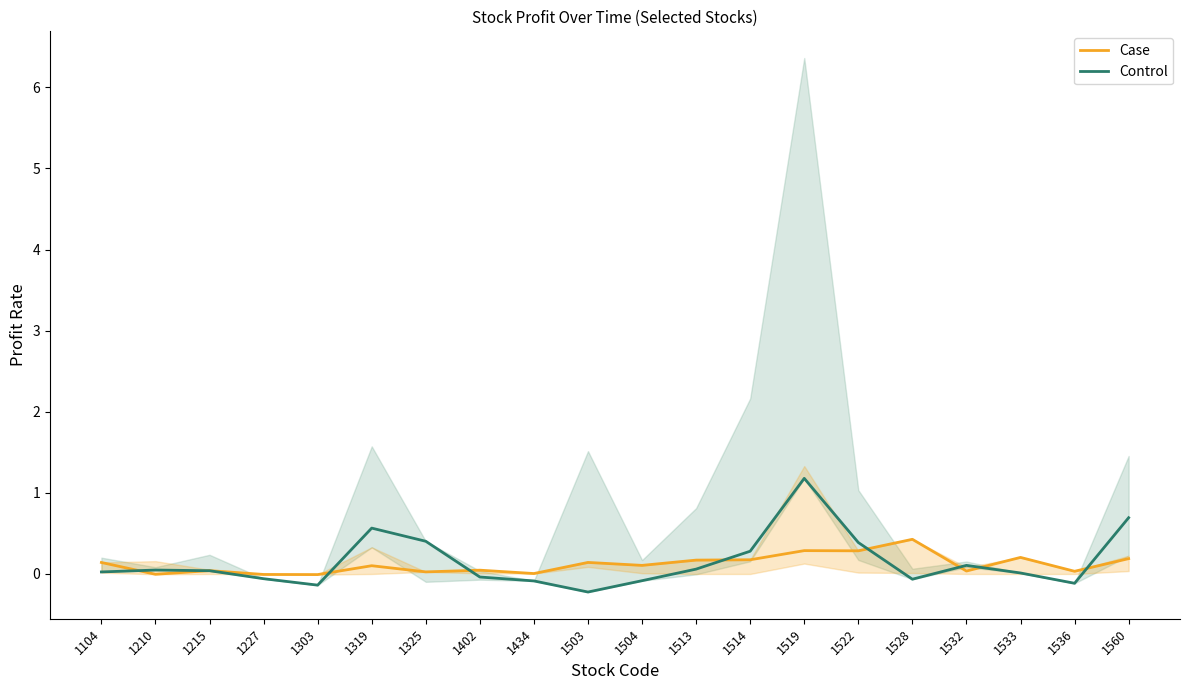

List the series in order of their overall mean, lowest first.

Case, Control